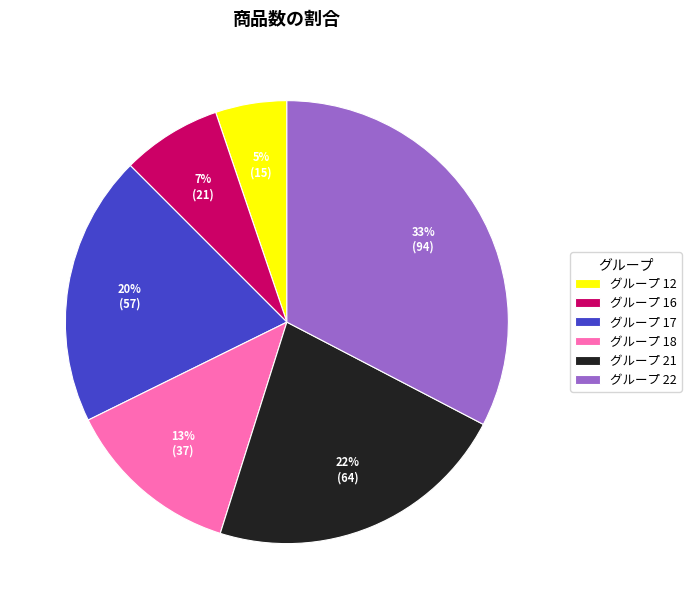

Combined, do グループ 17 and グループ 22 account for over 50%?

Yes